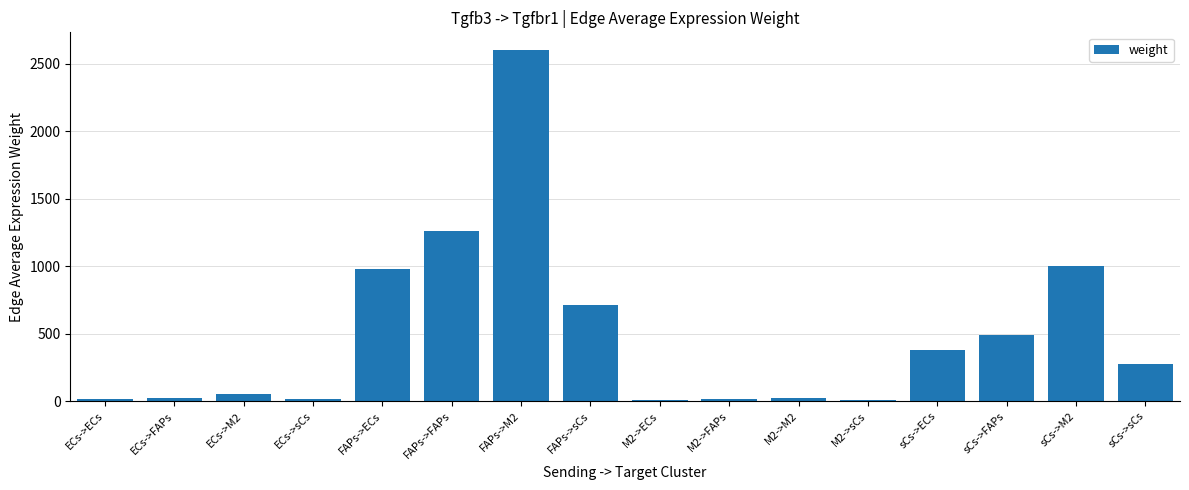

What is the greatest value displayed?

2601.7